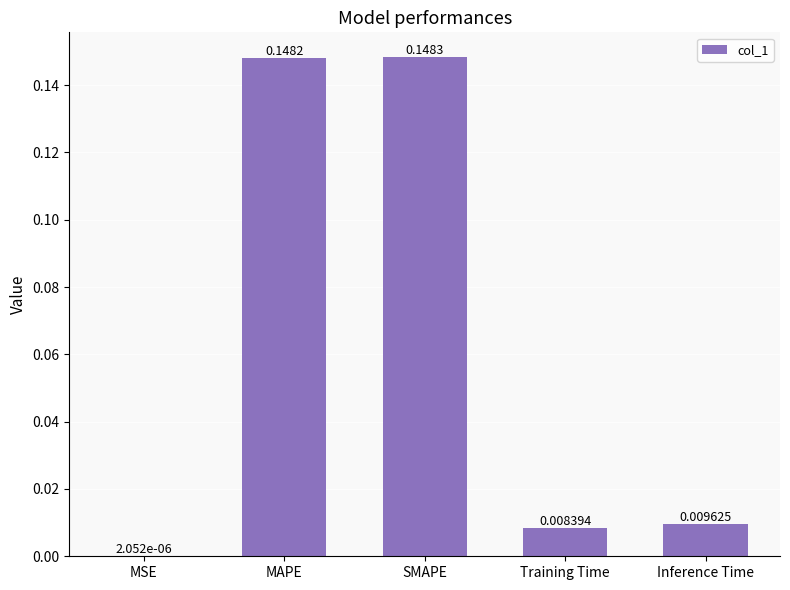

Does the chart contain stacked bars?

No